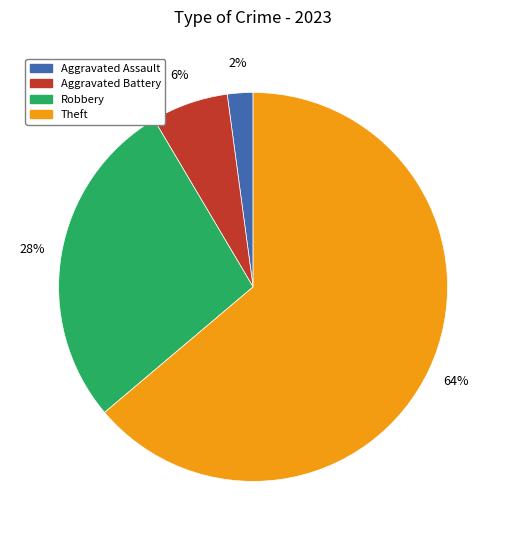

Count the number of slices in the pie.

4